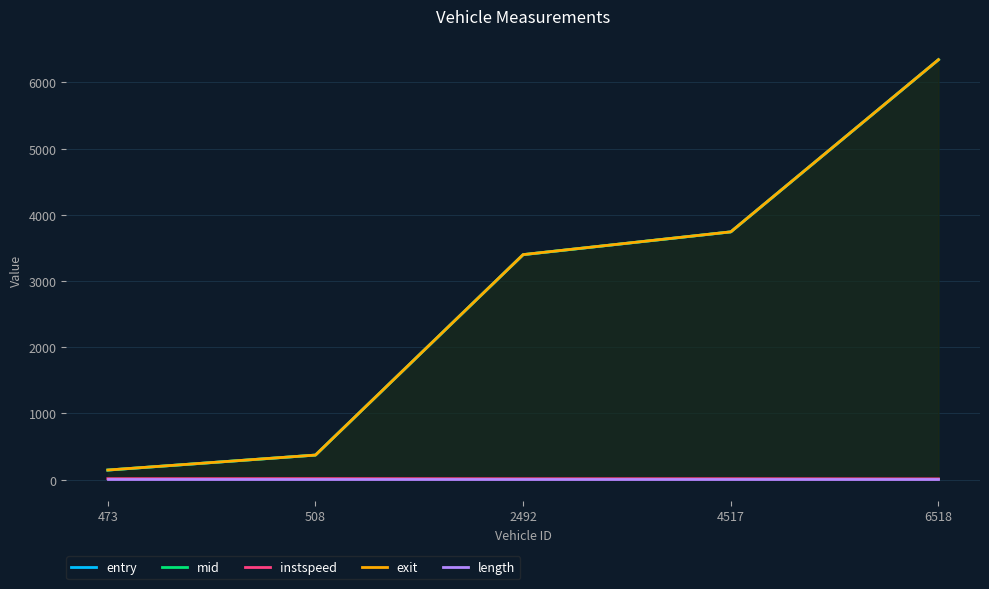

What is the greatest value displayed?

6344.4